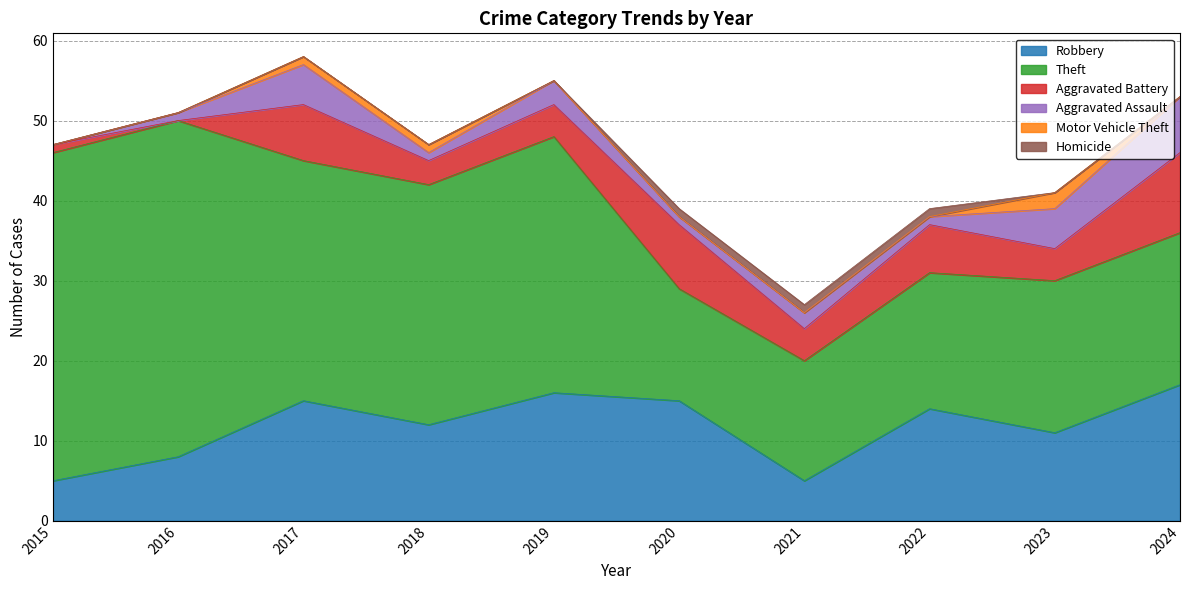

Which series has the largest total across all categories?

Theft